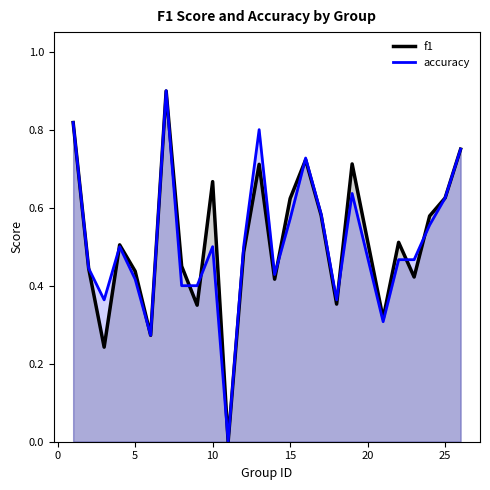

How many values in f1 are above zero?

24